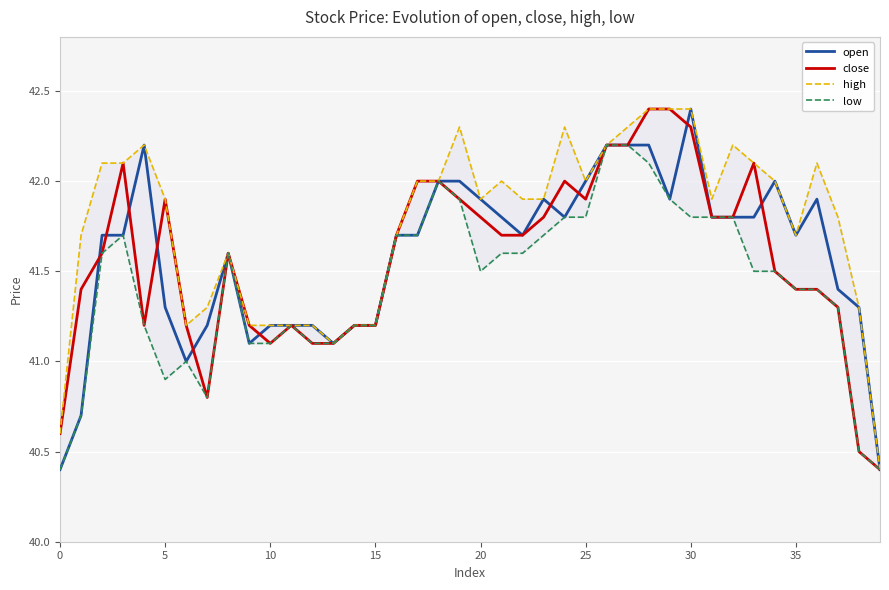

At which label is high closest to 41?

13